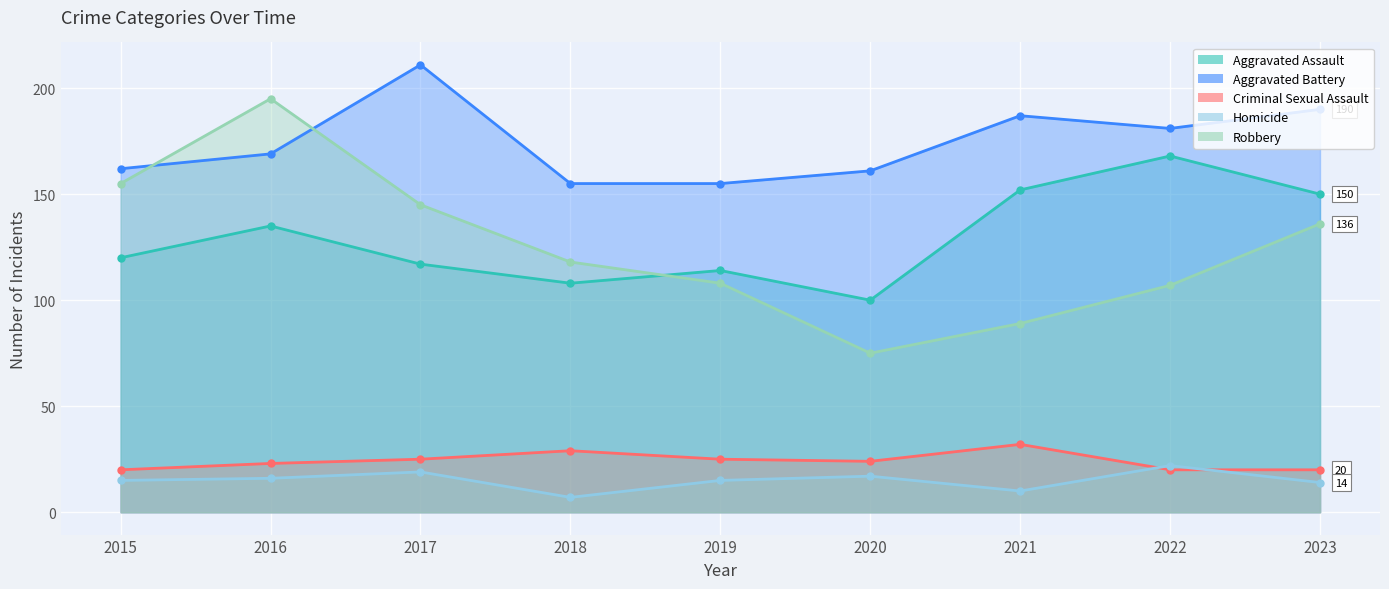

How many intersections are there between Aggravated Battery and Robbery?

2